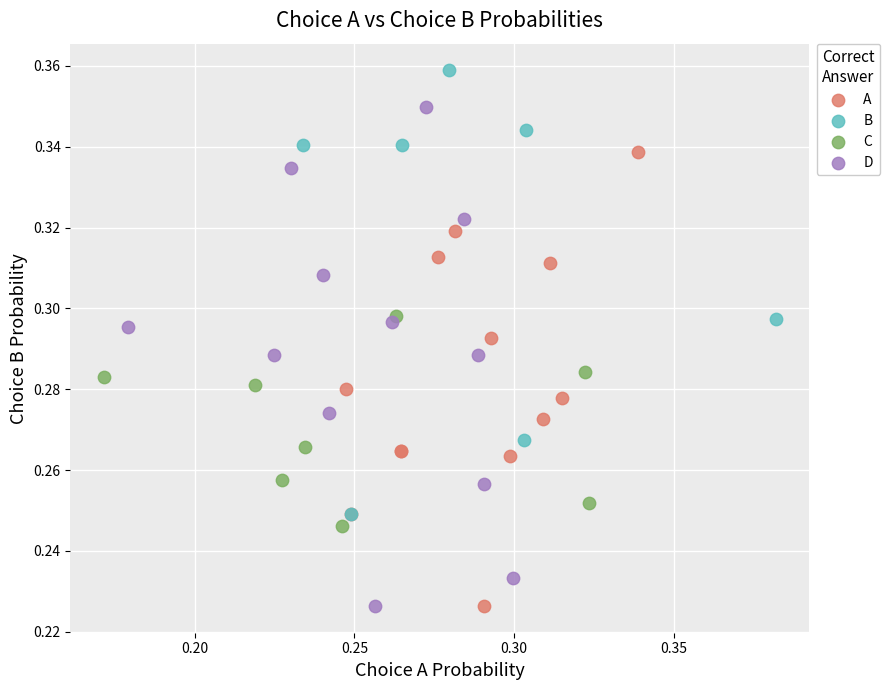

Which series contains the highest Y value?

B